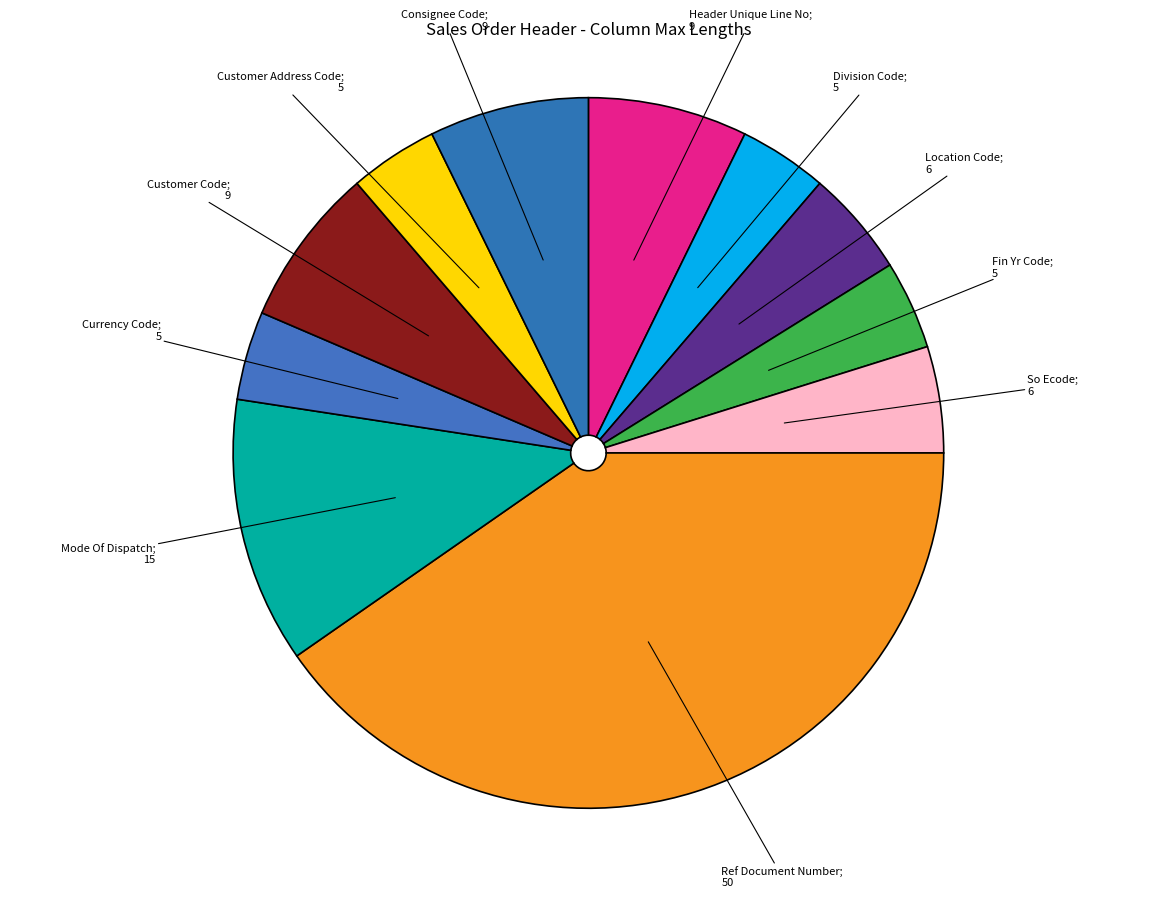

How many segments does this pie chart have?

11